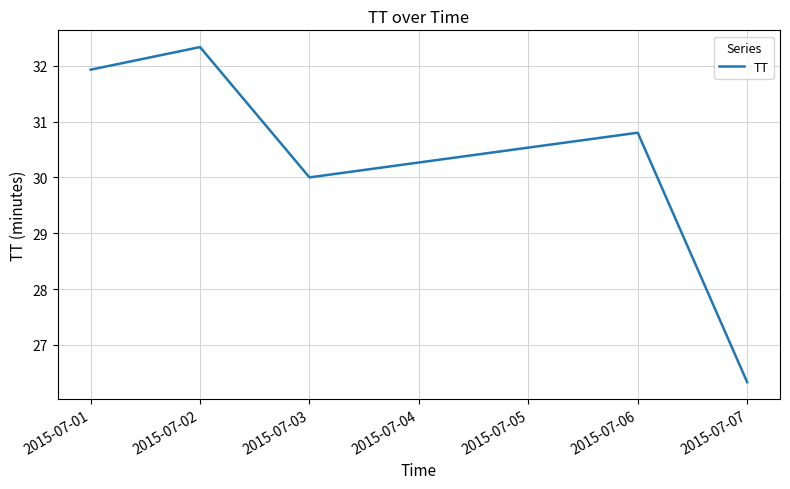

Between 2015-07-01 and 2015-07-02, which is larger?

2015-07-02